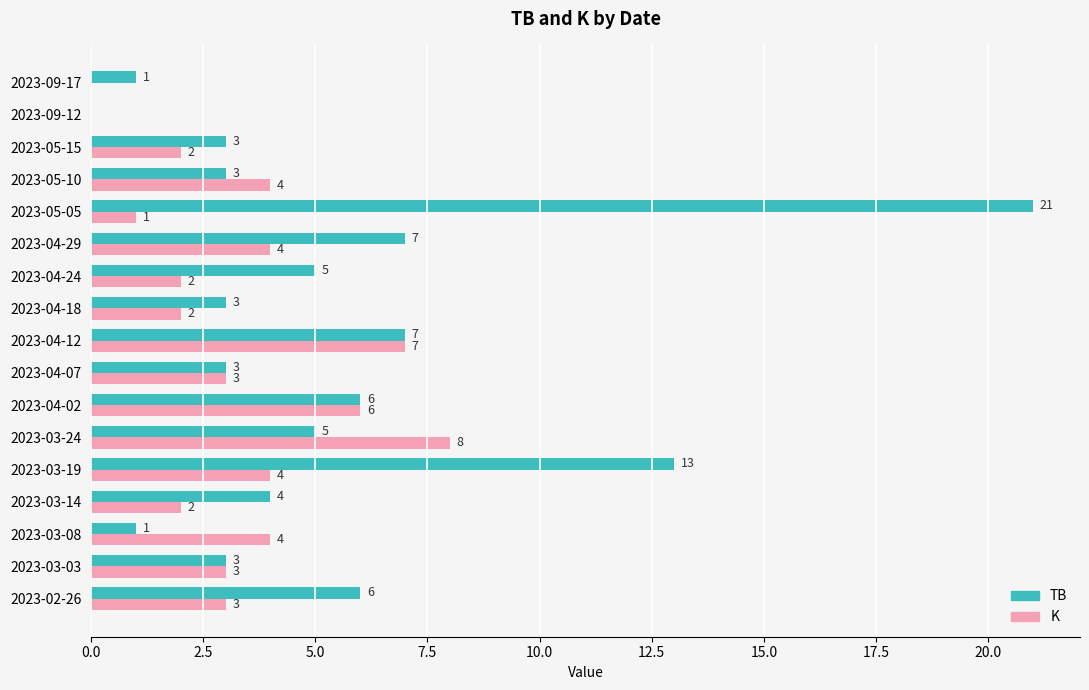

How many K values are between 2 and 4?

11